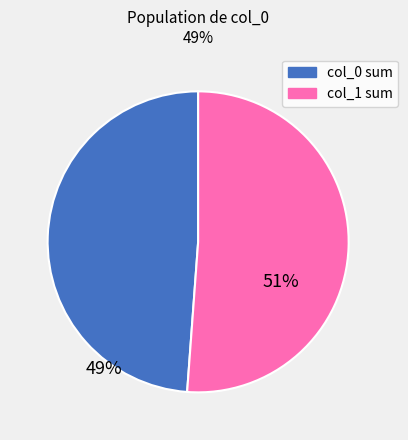

The col_0 sum slice represents 49% of the pie. True or false?

True